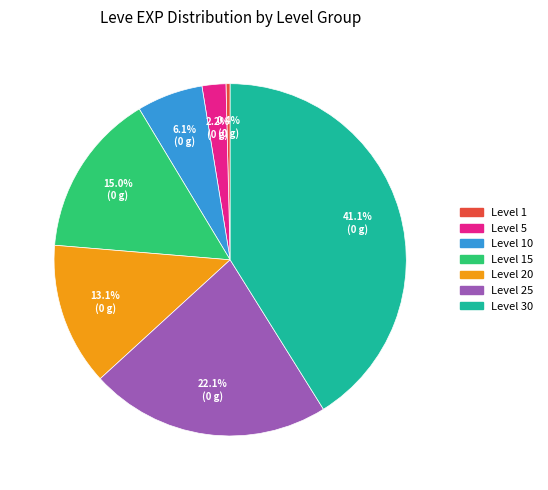

Is there a majority slice in this chart?

No